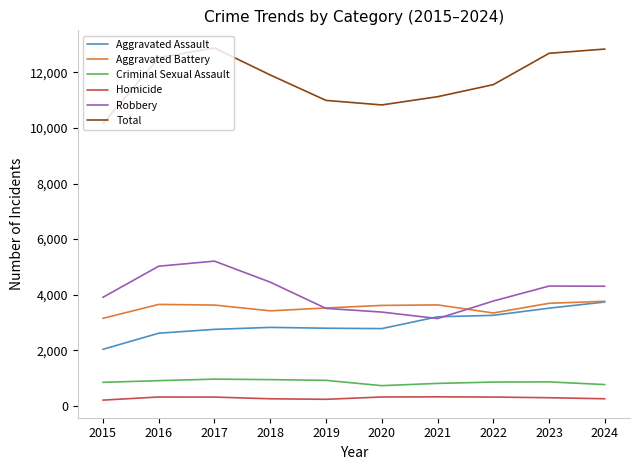

In Homicide, how many points are higher than both neighbors (excluding endpoints)?

2